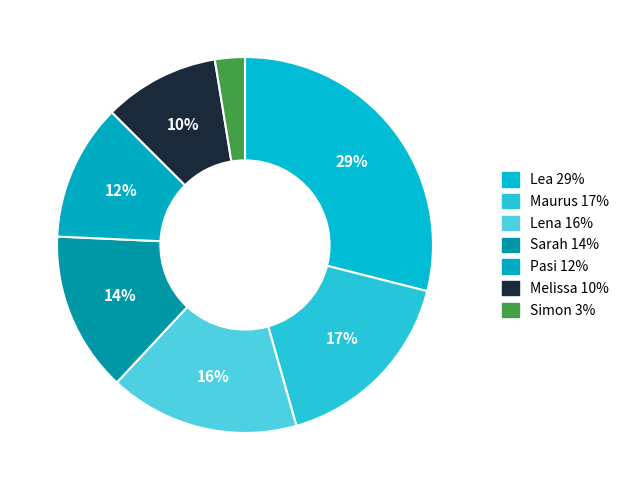

Is it true that Simon is 15% of the pie?

False